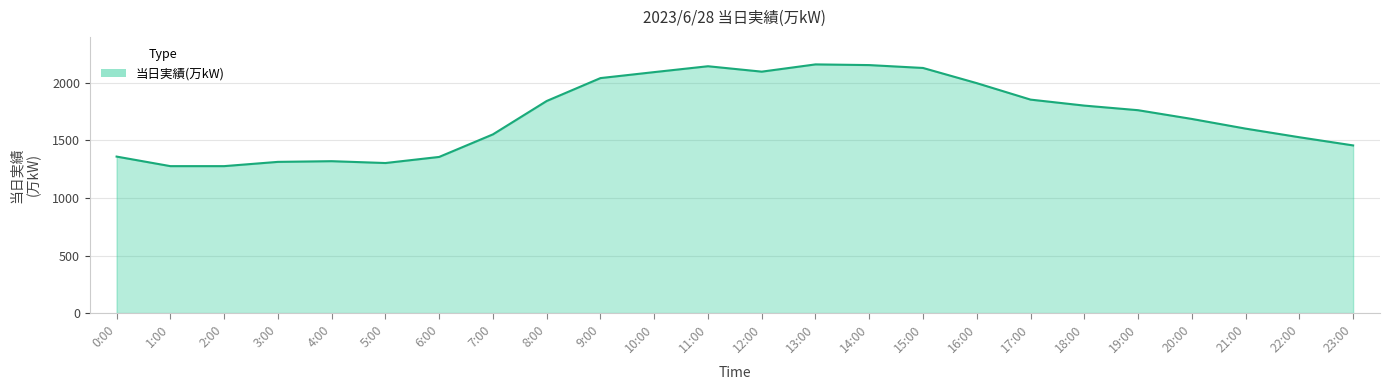

What is the ratio of the value at 7:00 to the value at 8:00?

0.8